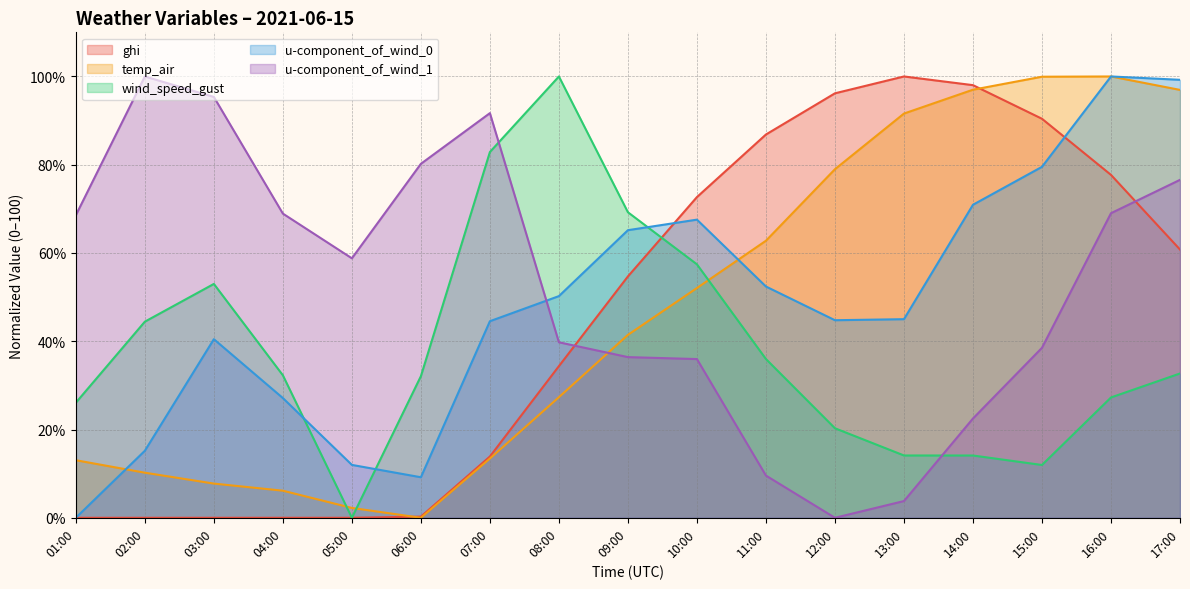

In u-component_of_wind_1, how many points are higher than both neighbors (excluding endpoints)?

2